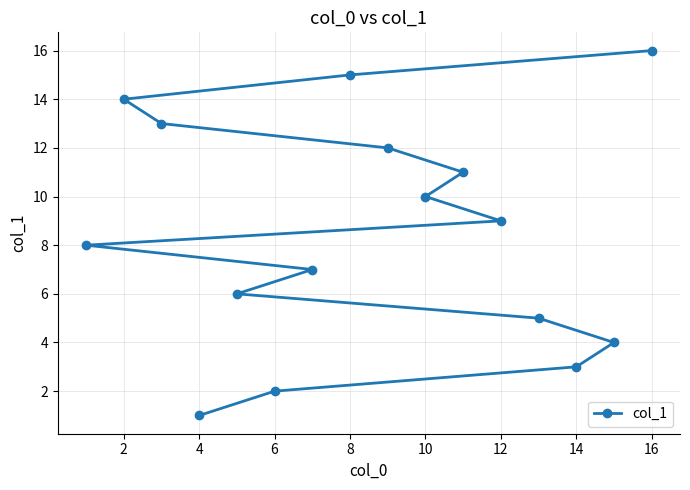

What value does the data have at 14, to the nearest 5?

5